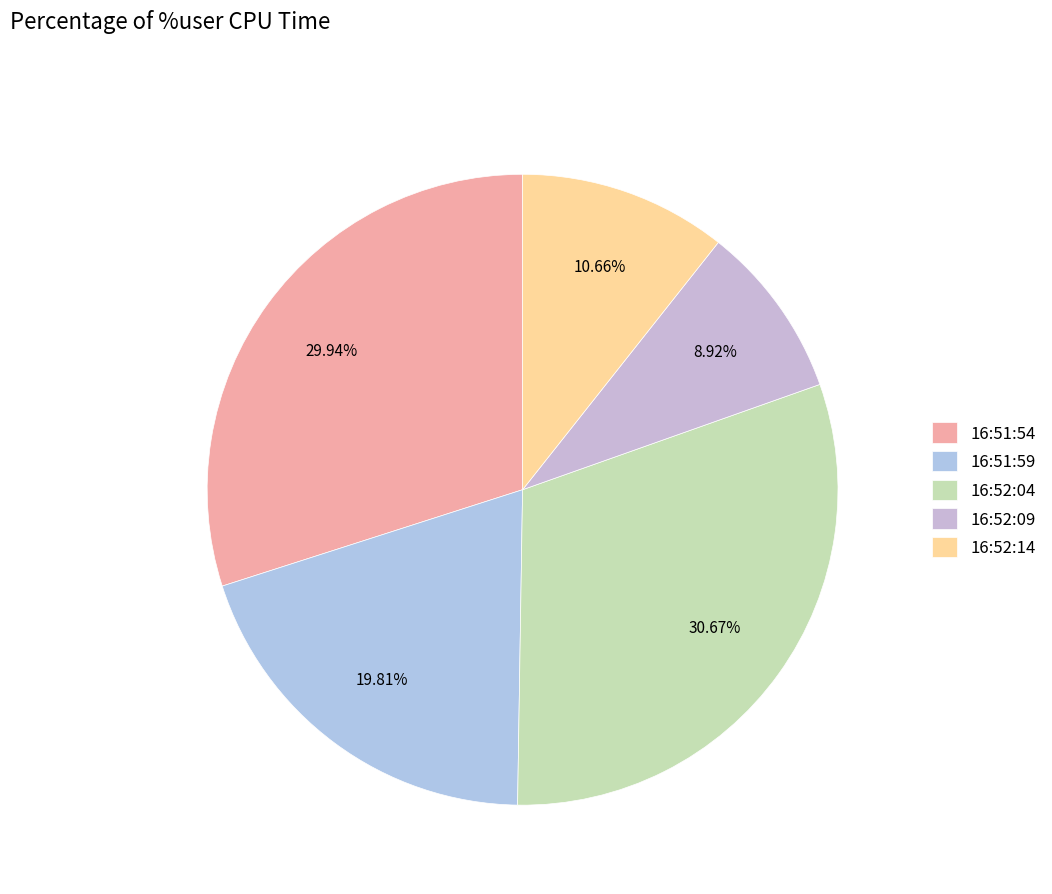

True or false: 16:51:54 accounts for 41% of the total.

False